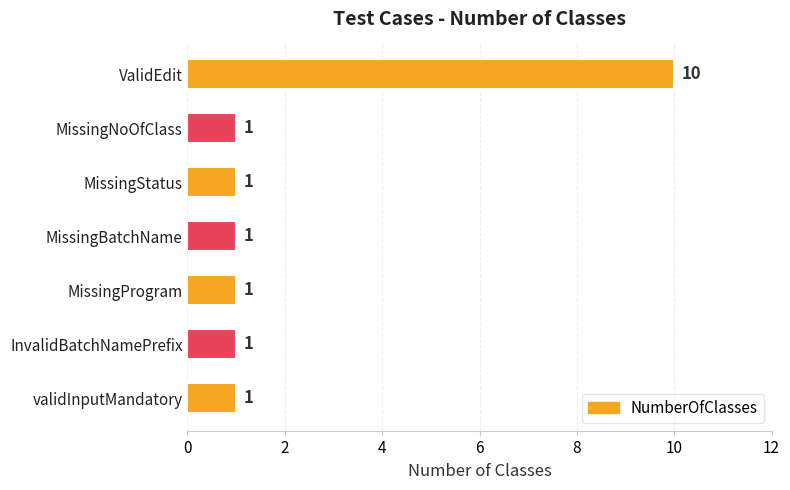

What is the average value?

2